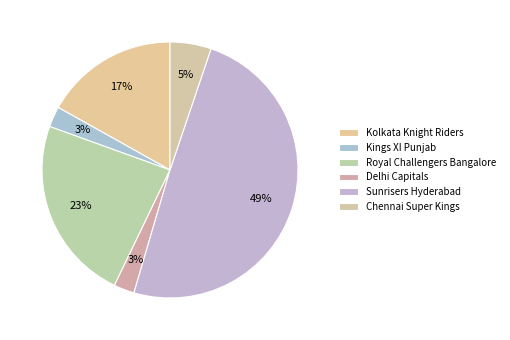

Count the number of slices in the pie.

6